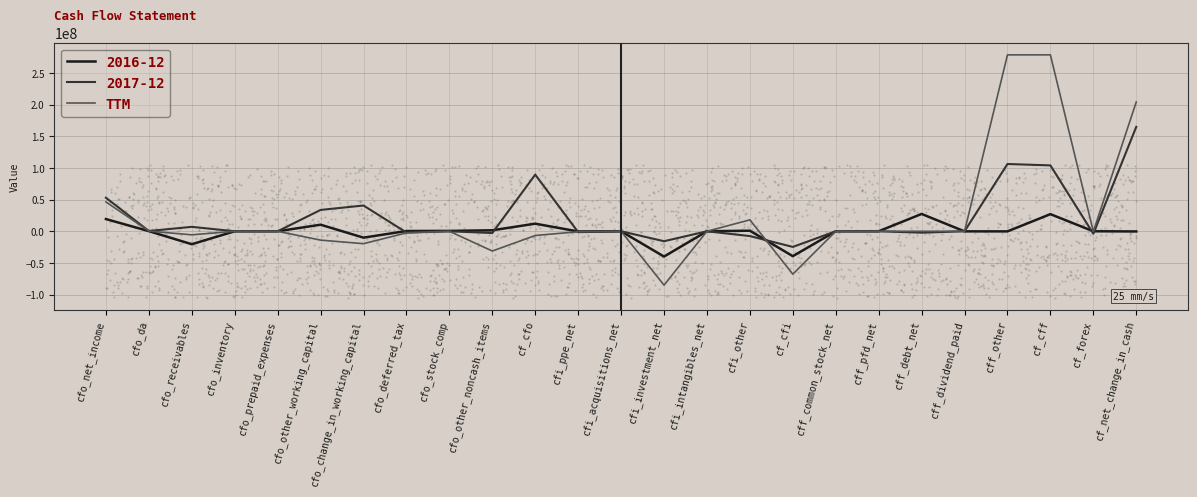

What is the change in value from cfi_other to cf_net_change_in_cash?

+186037293.8